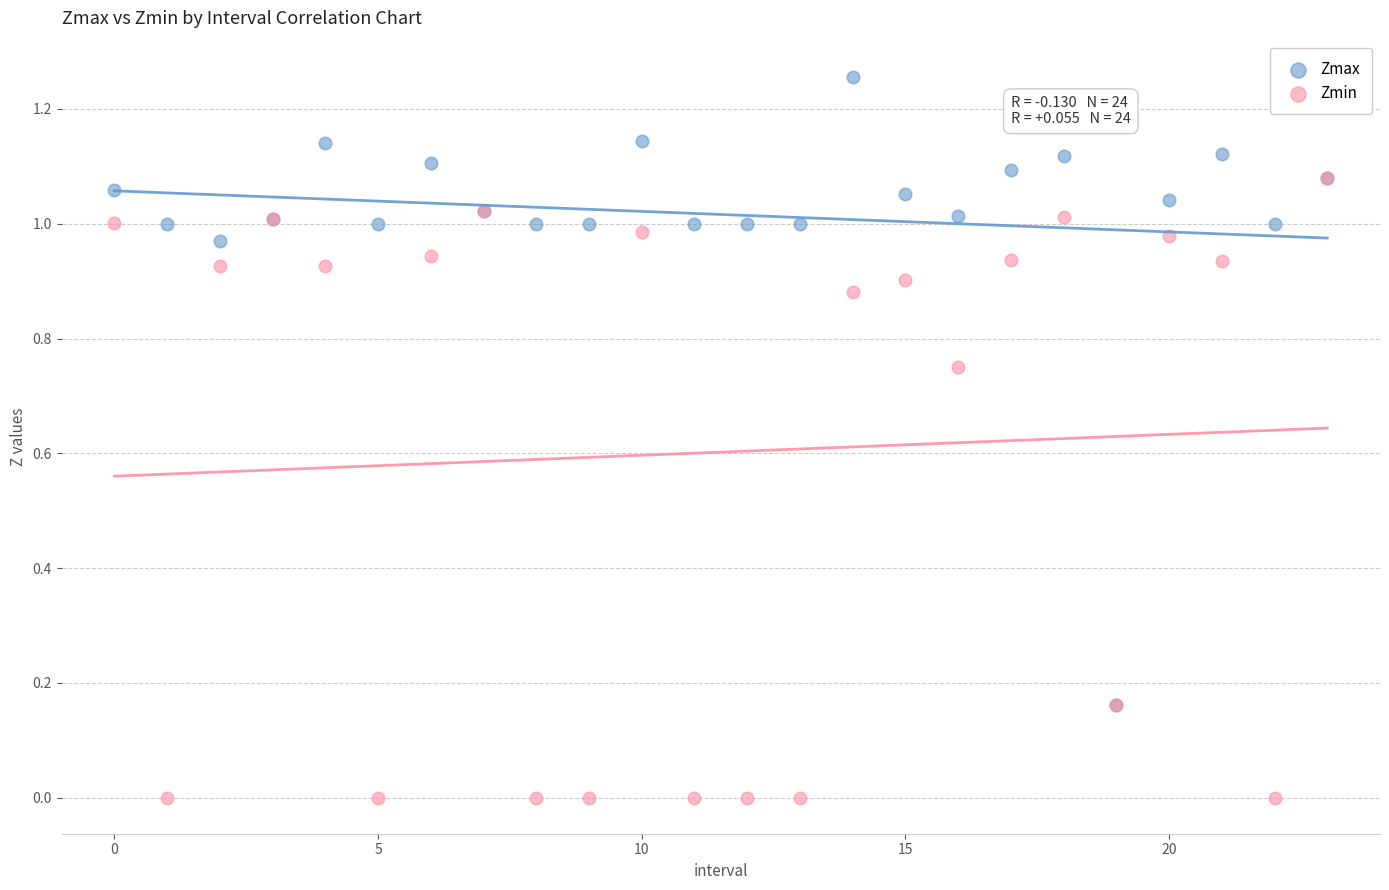

Which series reaches the minimum Y coordinate?

Zmin